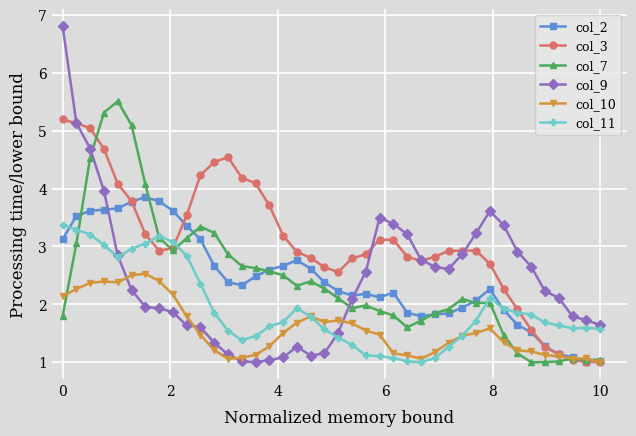

Which series has the widest spread of values?

col_9